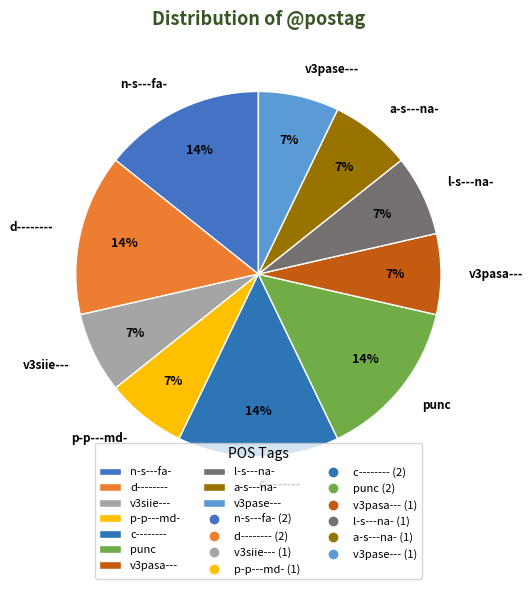

Do p-p---md- and v3siie--- together represent more than half of the pie?

No